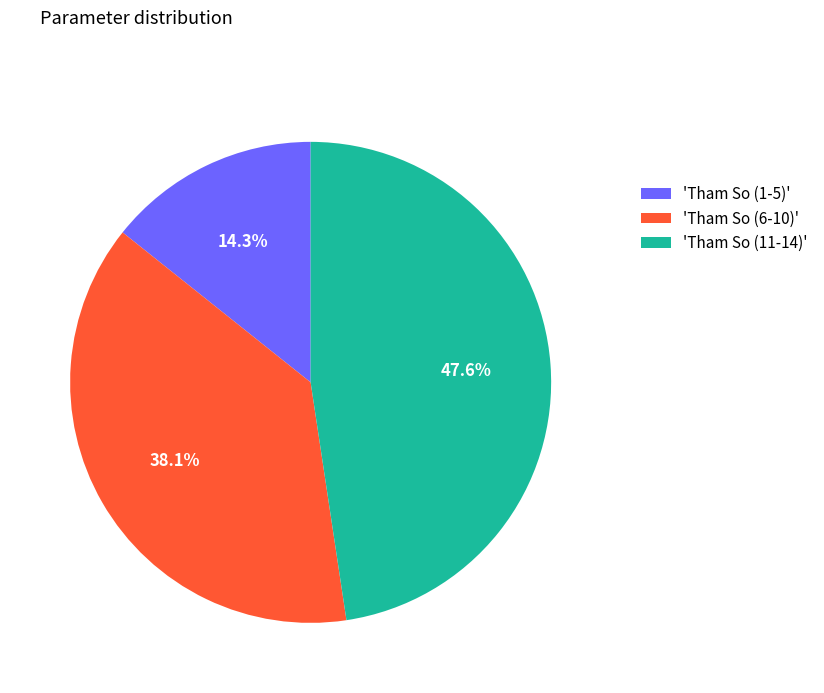

What percentage is NOT represented by 'Tham So (6-10)'?

61.9%